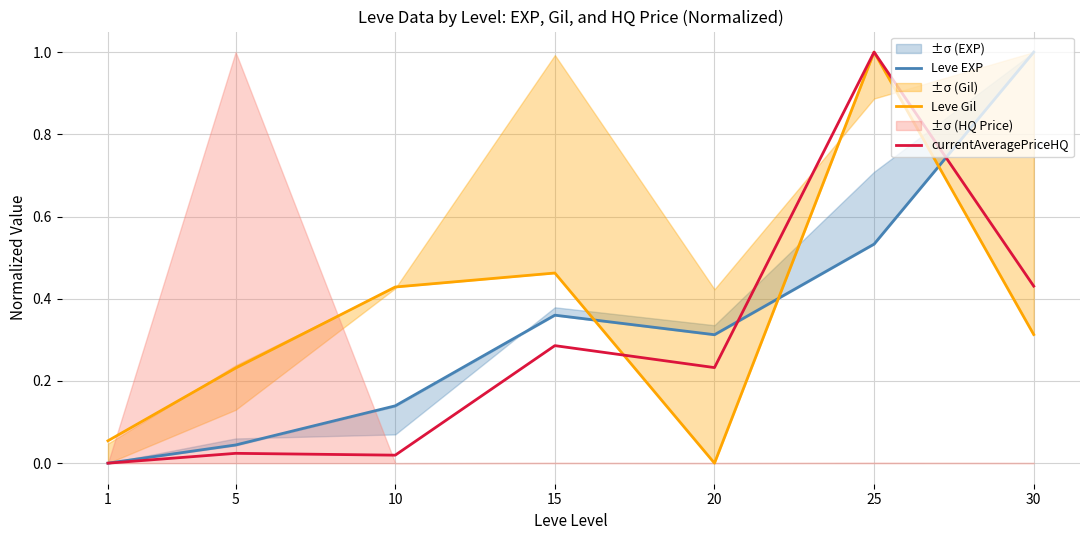

What is the average value of the Leve Gil series?

0.4